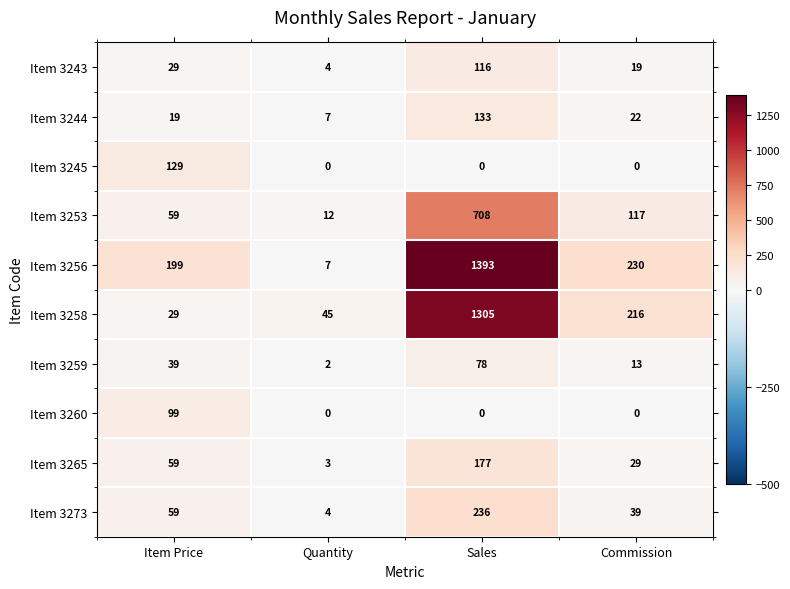

Which series has the widest spread of values?

Item 3256